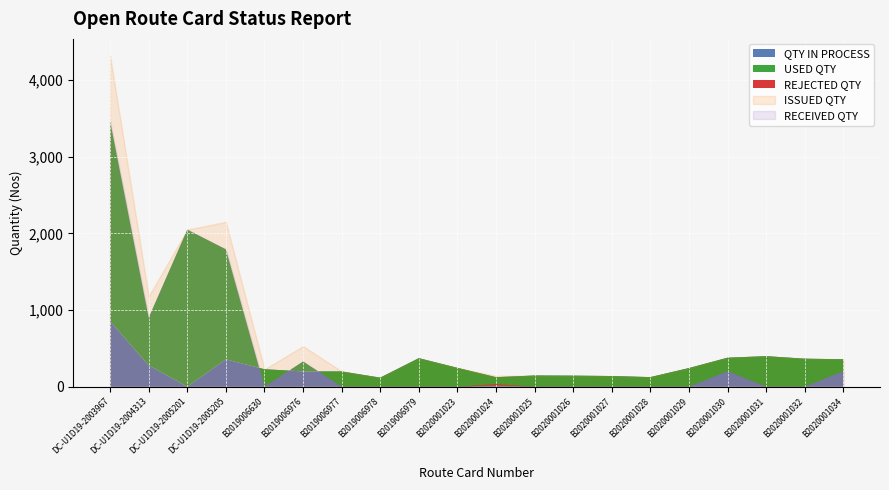

What is the highest value of the RECEIVED QTY series?

3465